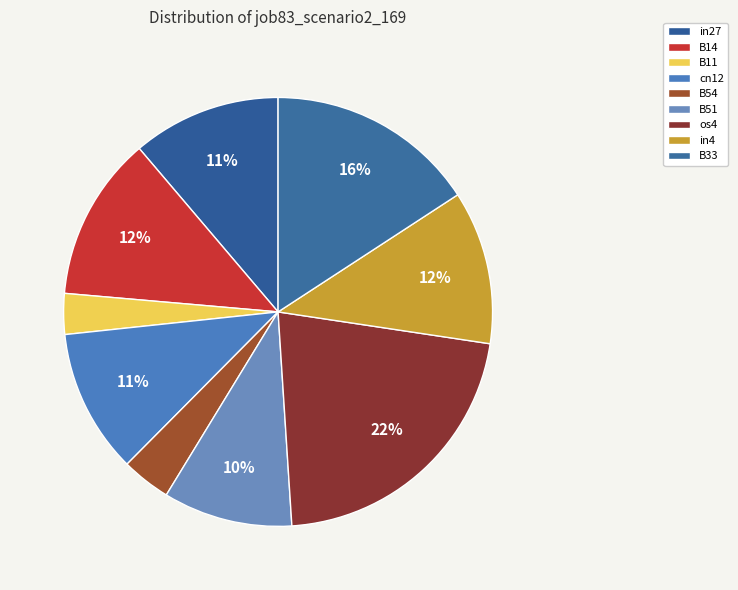

How many slices are in this pie chart?

9